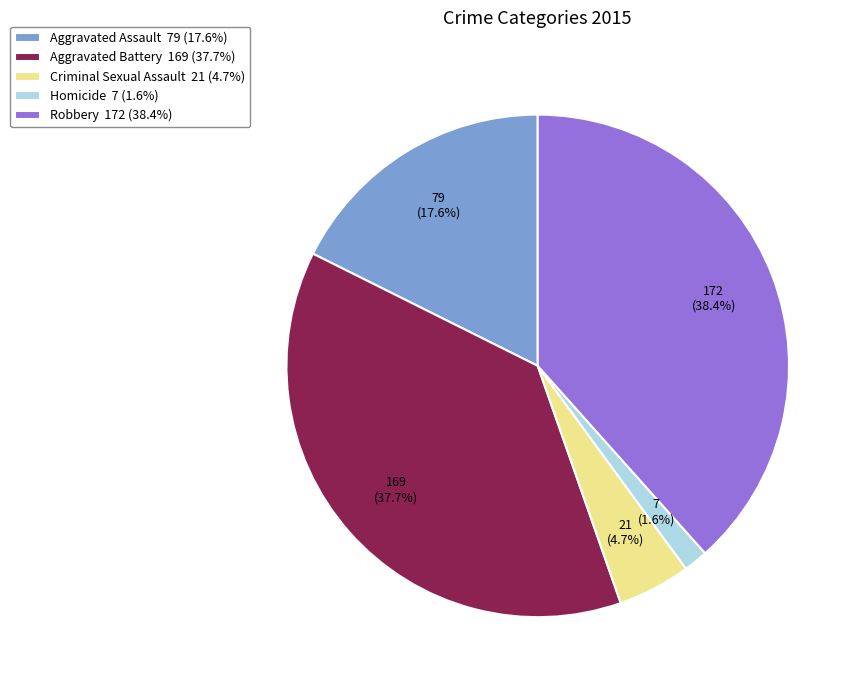

Is there a majority slice in this chart?

No